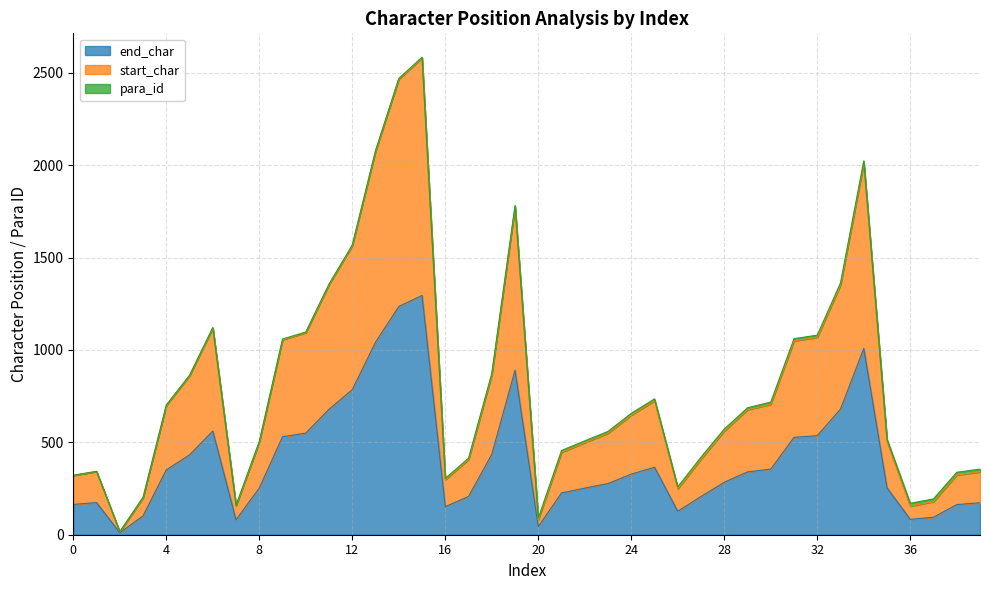

True or false: start_char has more than 1 points higher than both neighbors.

True